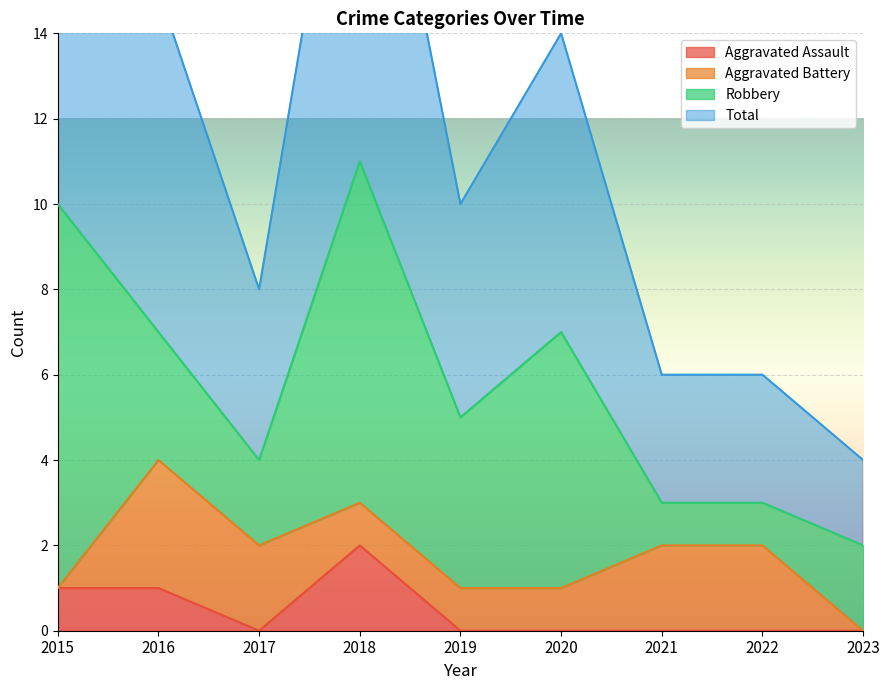

What is the spread (max minus min) of values at 2021?

6